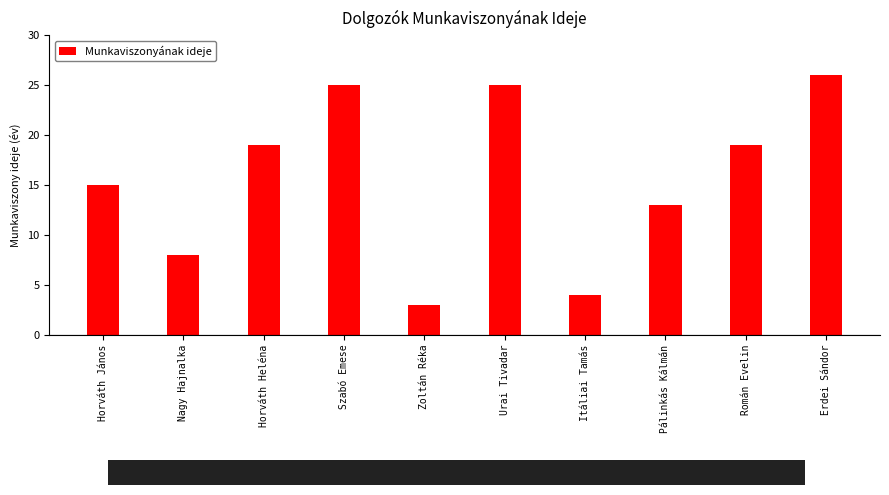

What is the sum of all values?

157